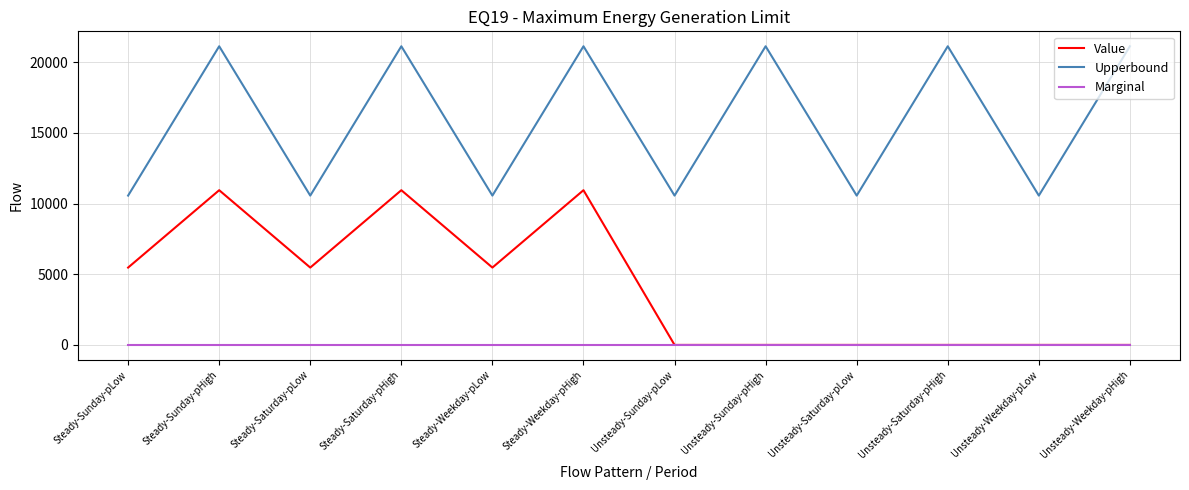

Reading right to left, list all the values displayed in this chart.

Value: Unsteady-Weekday-pHigh=0.0	Unsteady-Weekday-pLow=0.0	Unsteady-Saturday-pHigh=0.0	Unsteady-Saturday-pLow=0.0	Unsteady-Sunday-pHigh=0.0	Unsteady-Sunday-pLow=0.0	Steady-Weekday-pHigh=10941.1	Steady-Weekday-pLow=5470.5	Steady-Saturday-pHigh=10941.1	Steady-Saturday-pLow=5470.5	Steady-Sunday-pHigh=10941.1	Steady-Sunday-pLow=5470.5
Upperbound: Unsteady-Weekday-pHigh=21120.0	Unsteady-Weekday-pLow=10560.0	Unsteady-Saturday-pHigh=21120.0	Unsteady-Saturday-pLow=10560.0	Unsteady-Sunday-pHigh=21120.0	Unsteady-Sunday-pLow=10560.0	Steady-Weekday-pHigh=21120.0	Steady-Weekday-pLow=10560.0	Steady-Saturday-pHigh=21120.0	Steady-Saturday-pLow=10560.0	Steady-Sunday-pHigh=21120.0	Steady-Sunday-pLow=10560.0
Marginal: Unsteady-Weekday-pHigh=0.0	Unsteady-Weekday-pLow=0.0	Unsteady-Saturday-pHigh=0.0	Unsteady-Saturday-pLow=0.0	Unsteady-Sunday-pHigh=0.0	Unsteady-Sunday-pLow=0.0	Steady-Weekday-pHigh=0.0	Steady-Weekday-pLow=0.0	Steady-Saturday-pHigh=0.0	Steady-Saturday-pLow=0.0	Steady-Sunday-pHigh=0.0	Steady-Sunday-pLow=0.0